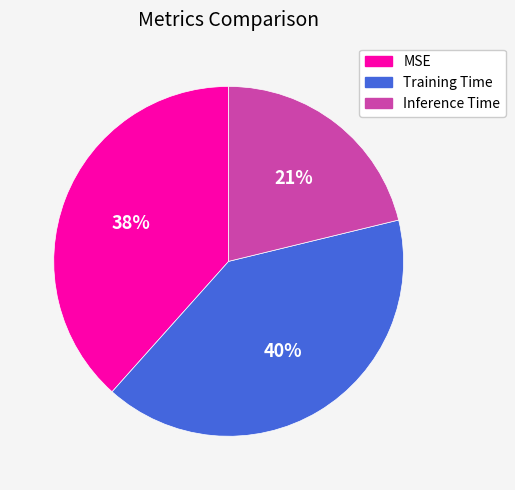

What percentage is the Training Time slice, to the nearest percent?

40%